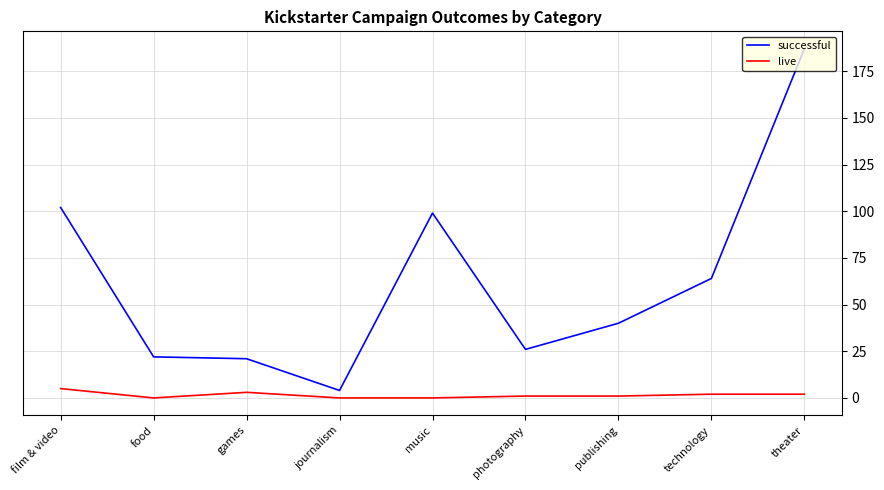

True or false: successful and live intersect in this chart.

False